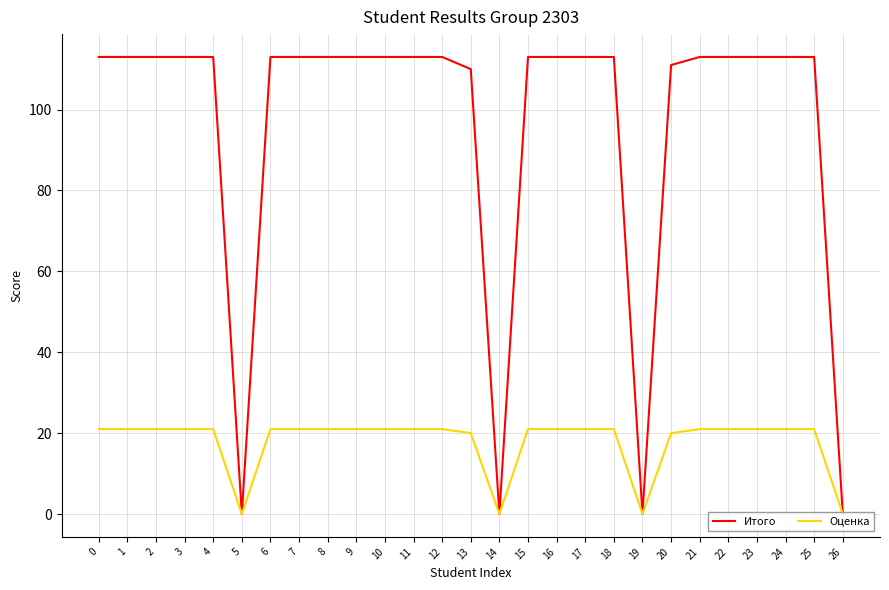

Which series has the largest total across all categories?

Итого